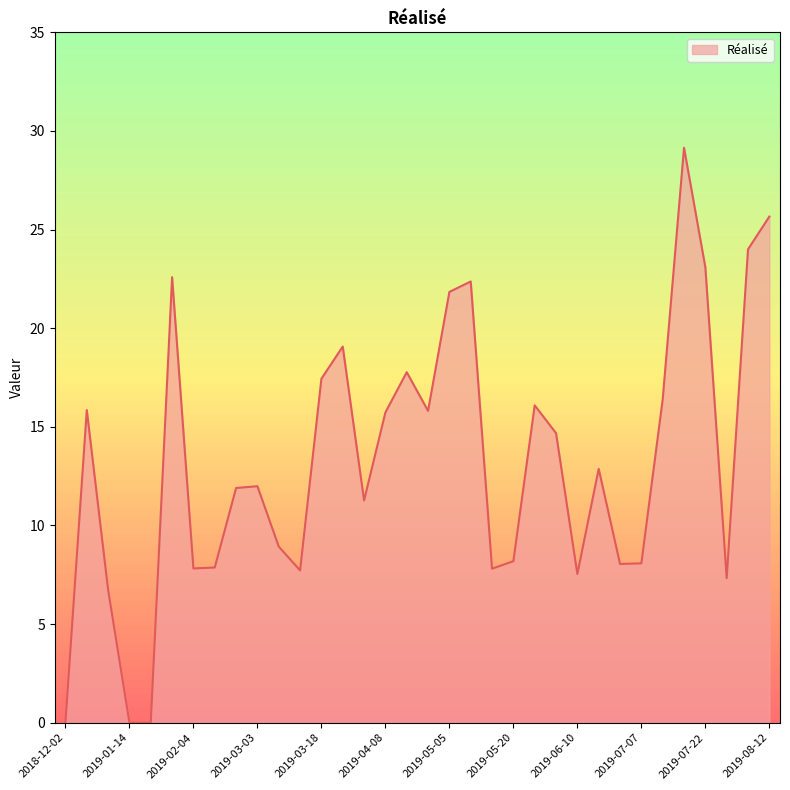

What is the greatest value displayed?

29.2